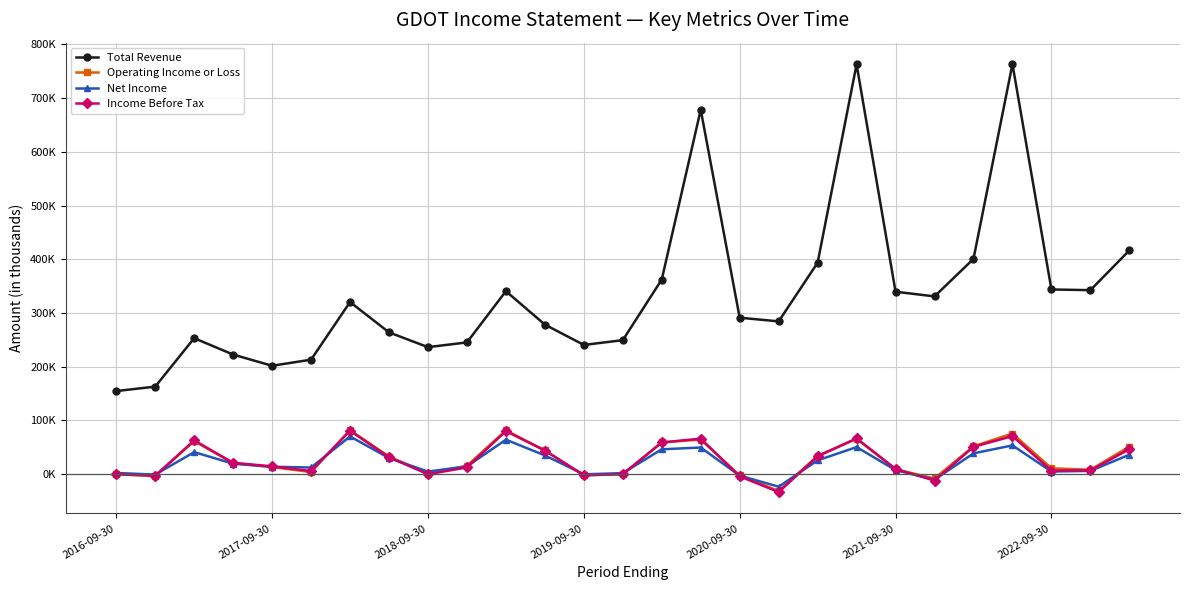

What are all the series names shown in the legend?

Total Revenue, Operating Income or Loss, Net Income, Income Before Tax